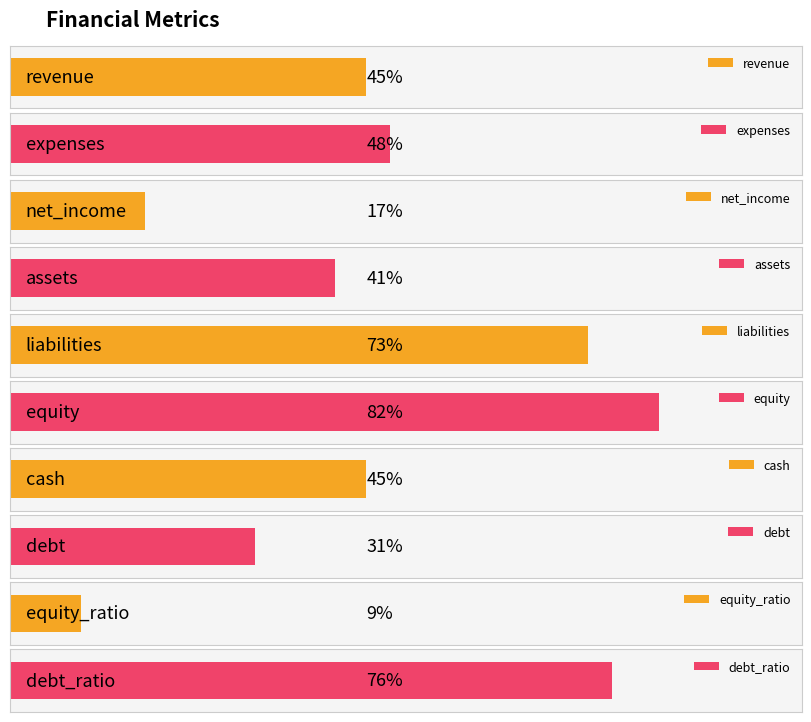

Are the bars horizontal?

Yes